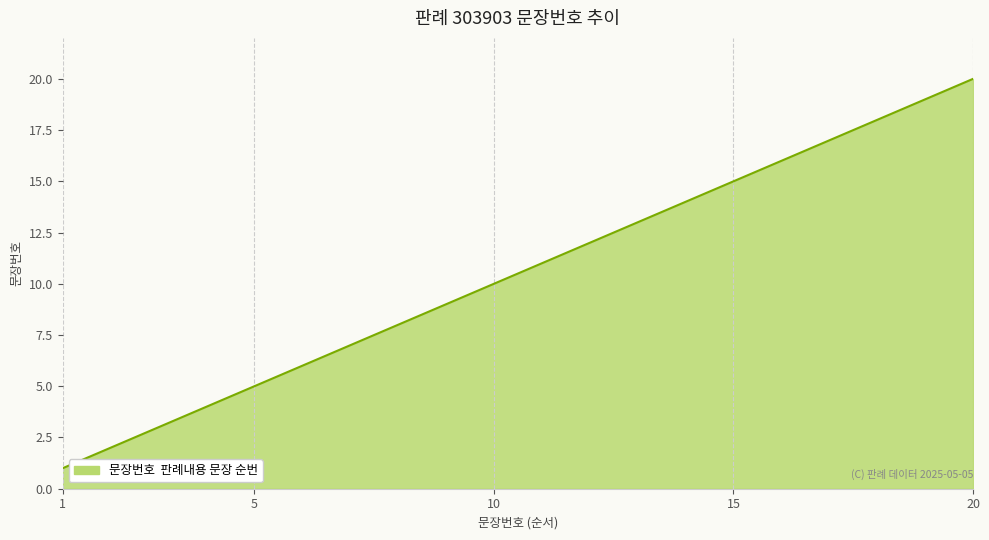

What is the greatest value displayed?

20